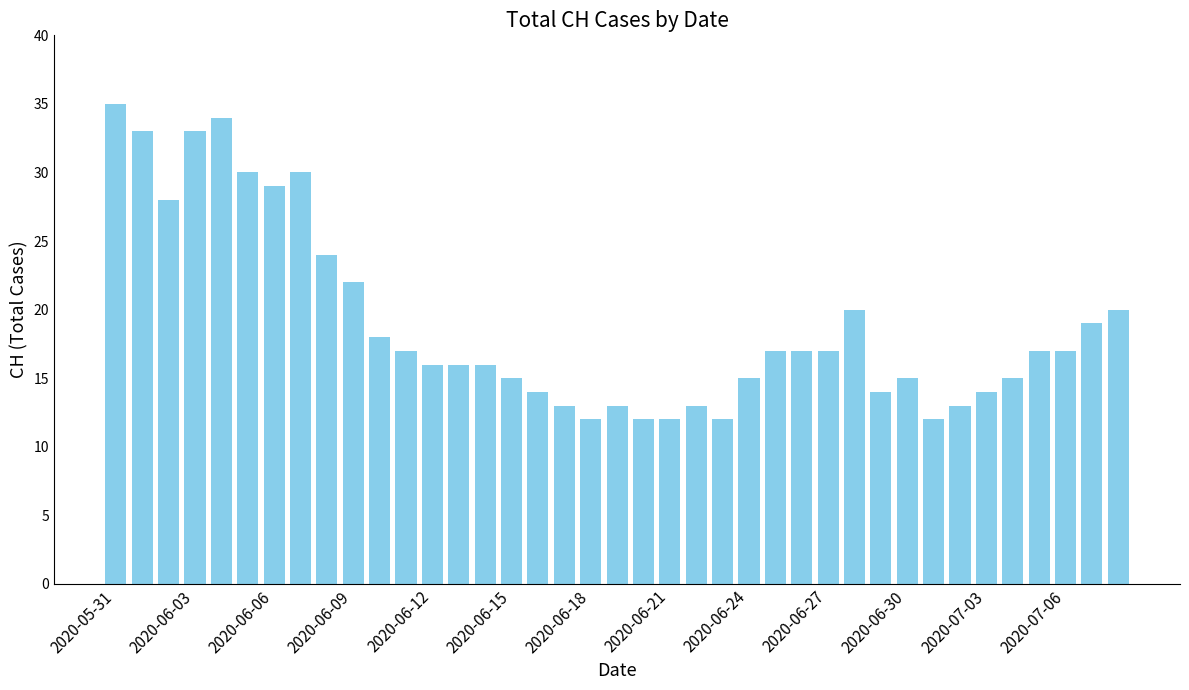

What is the greatest value displayed?

35